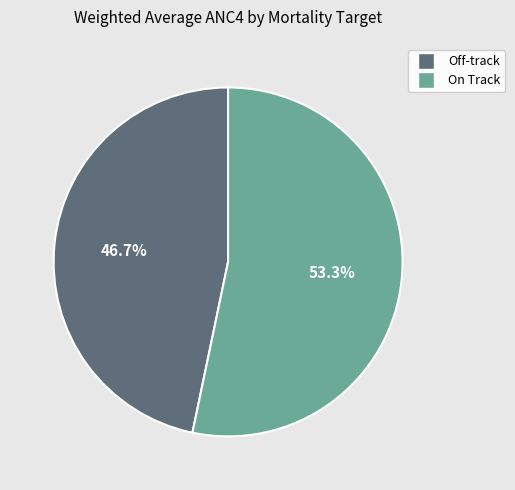

What percentage is NOT represented by On Track?

46.7%